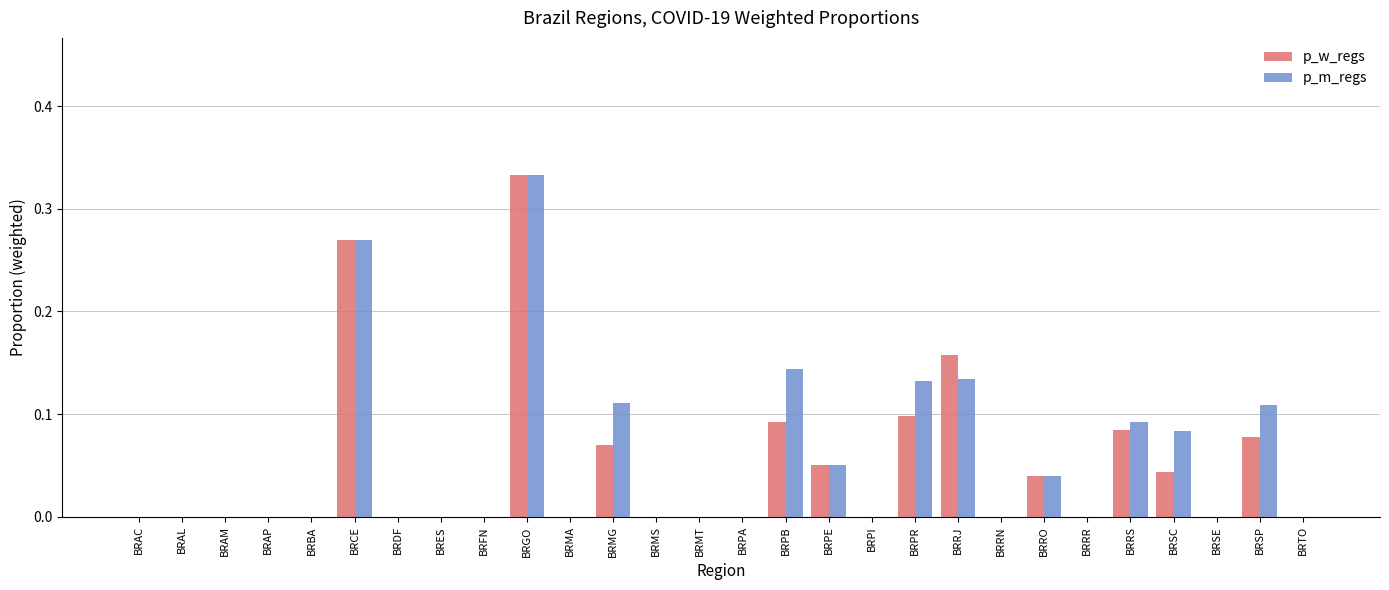

How many groups of bars are there?

28